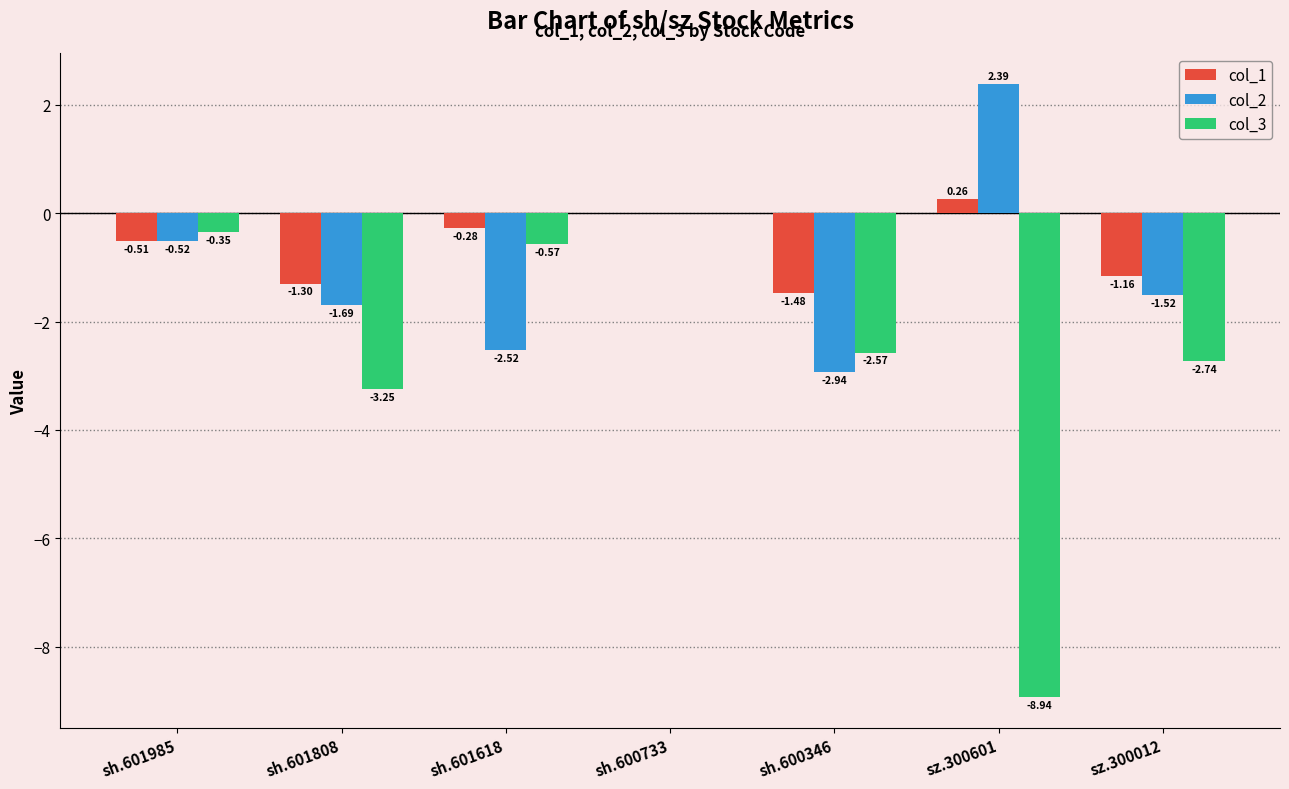

The value of col_3 at sh.600346 is -1.3. True or false?

False